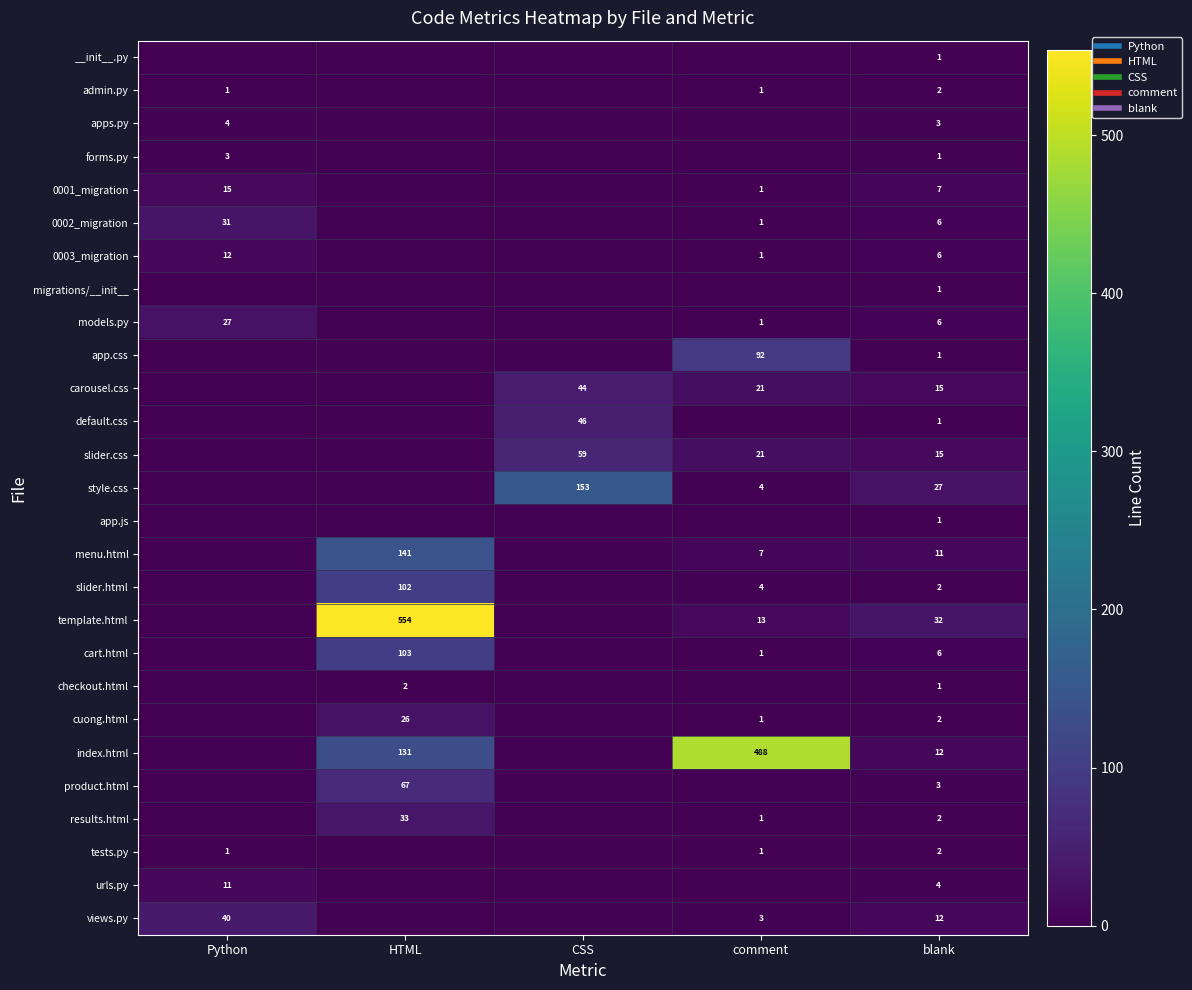

True or false: index.html has a value of 488 at comment.

True